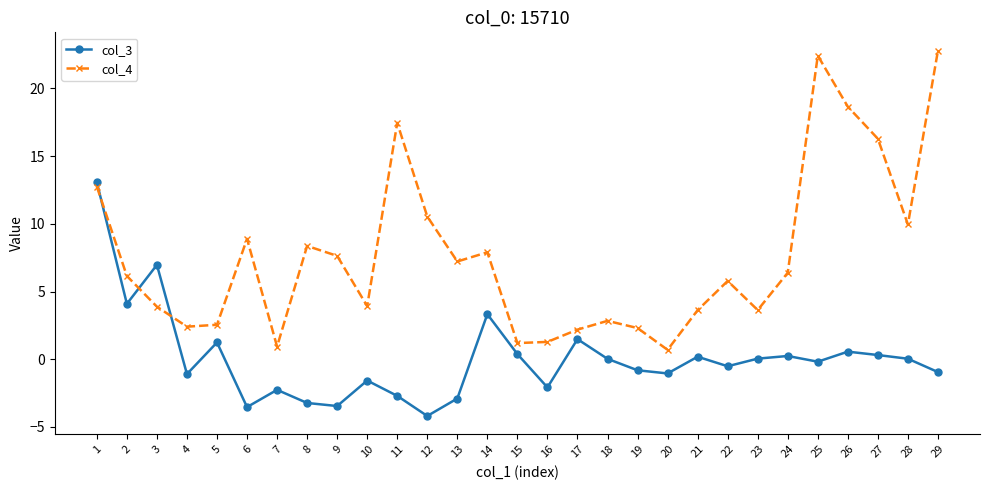

What is the difference between the second highest and second lowest values in the col_3 series?

10.5